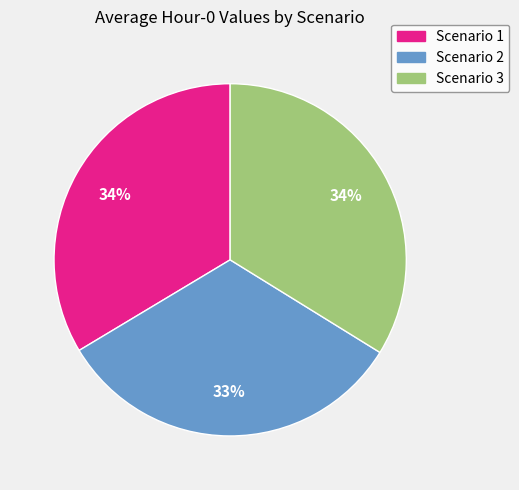

Is it true that Scenario 2 is 27% of the pie?

False